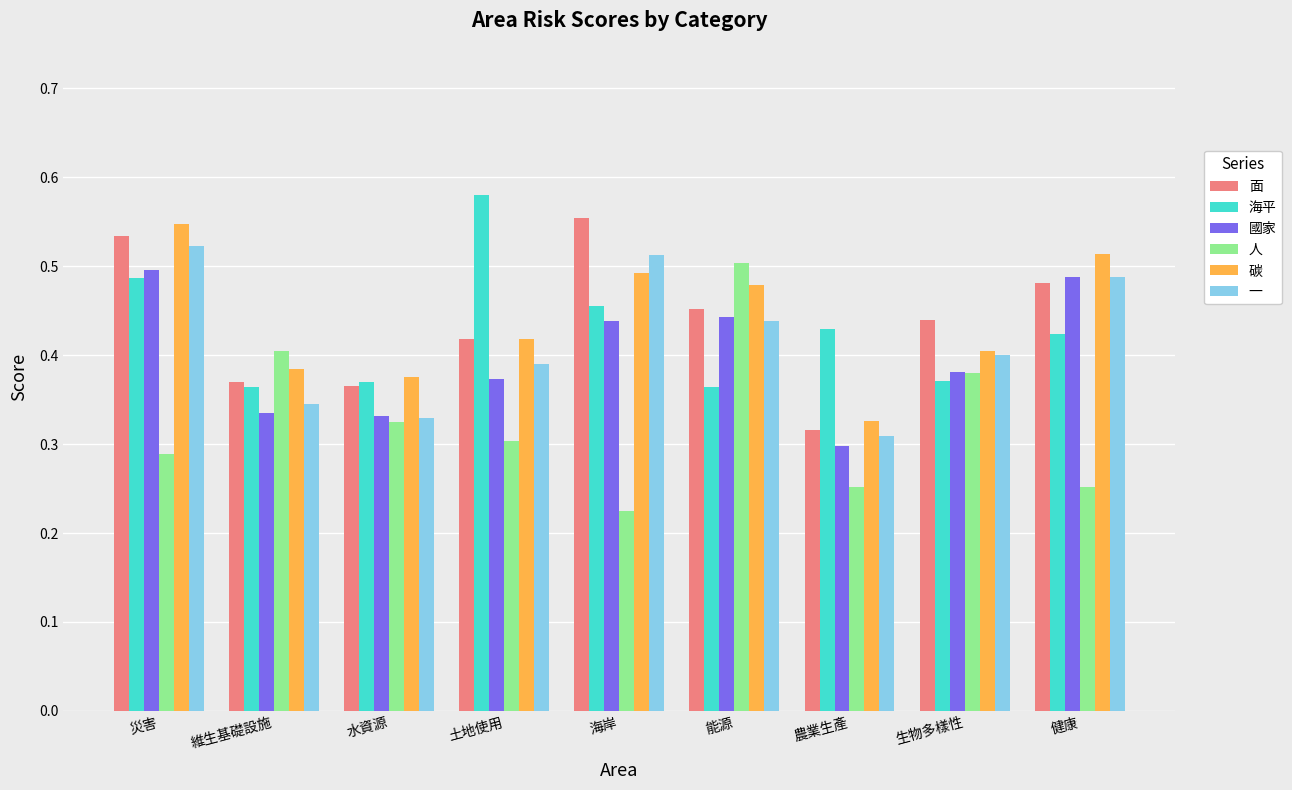

How many 碳 values are between 0 and 1?

9